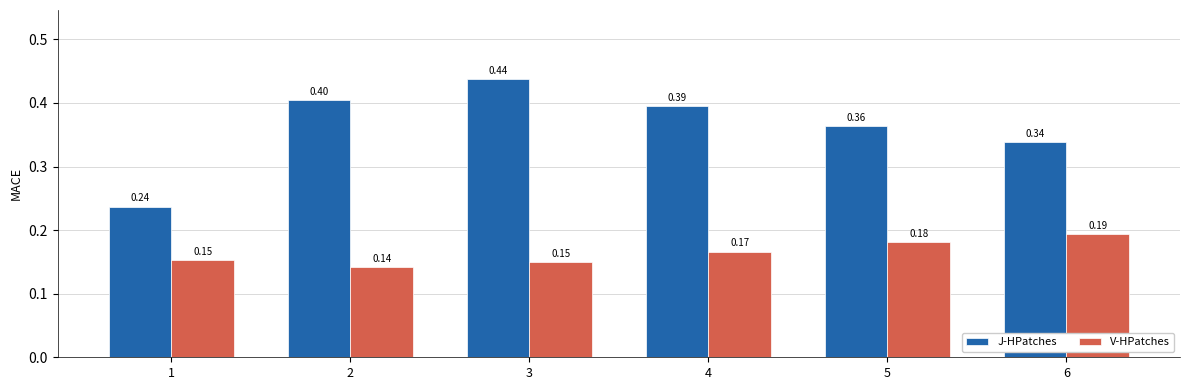

Which series changed the most between 1 and 4?

J-HPatches